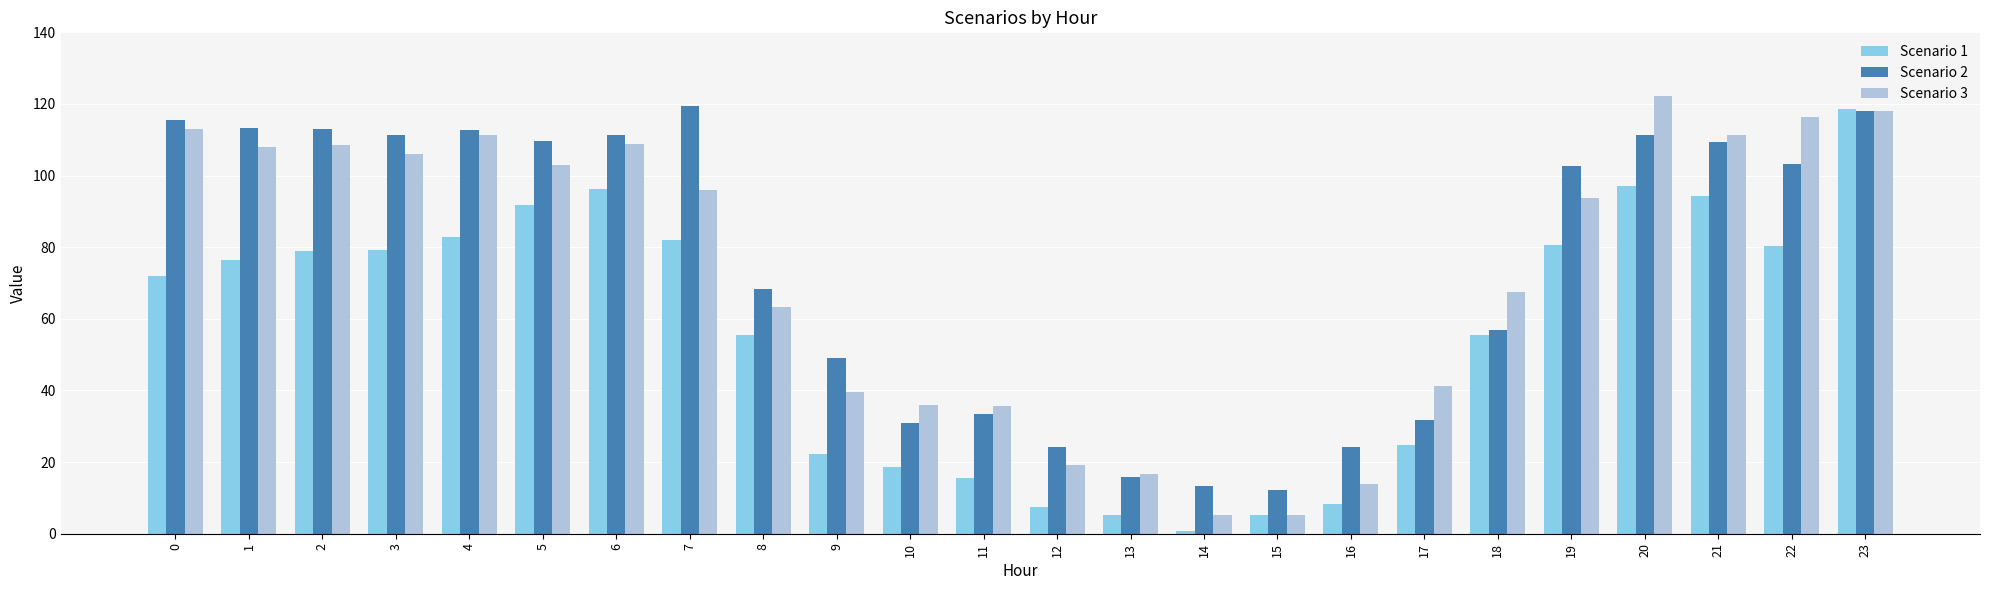

Are the bars horizontal?

No